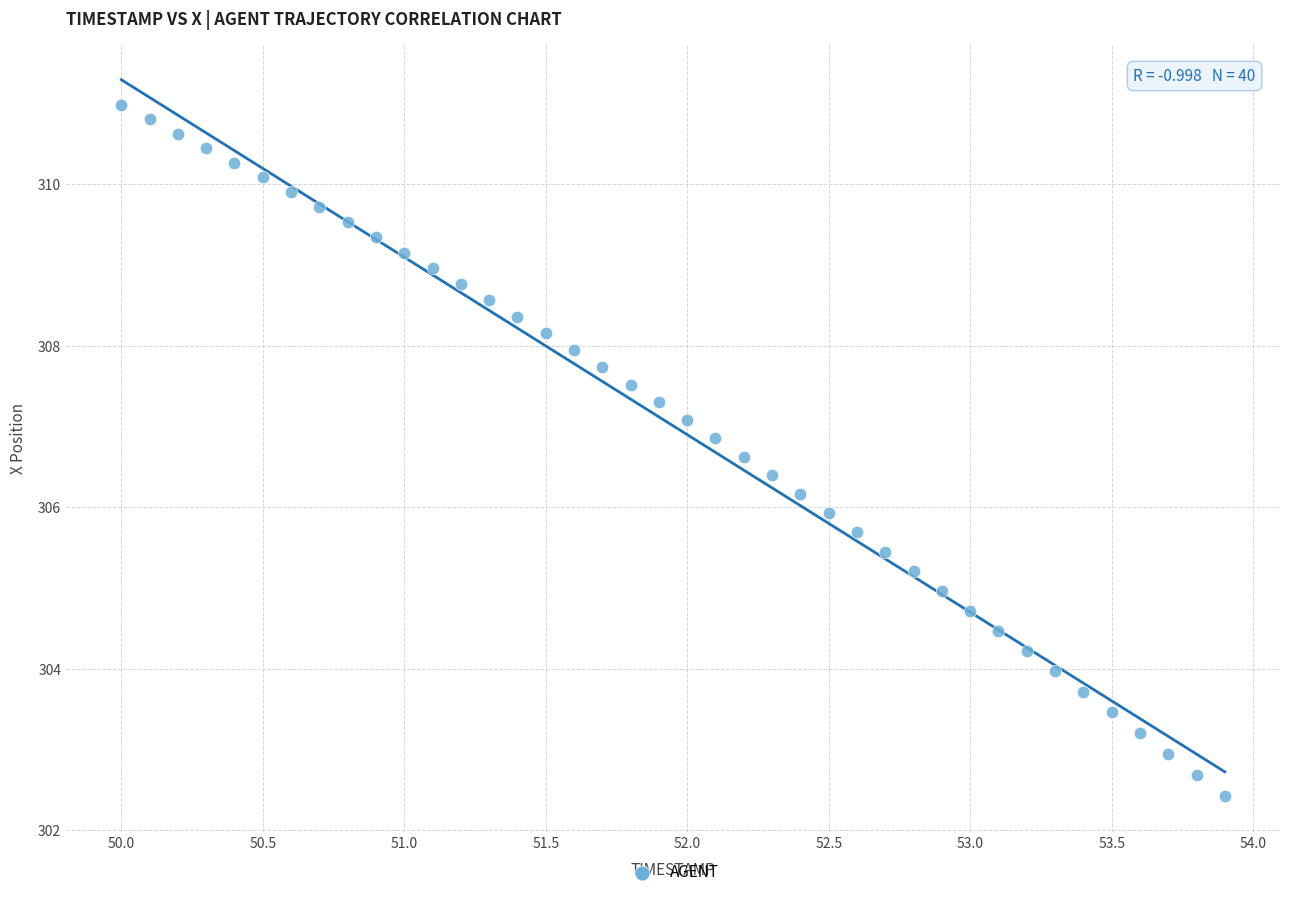

What is the range of X values (max minus min)?

3.9